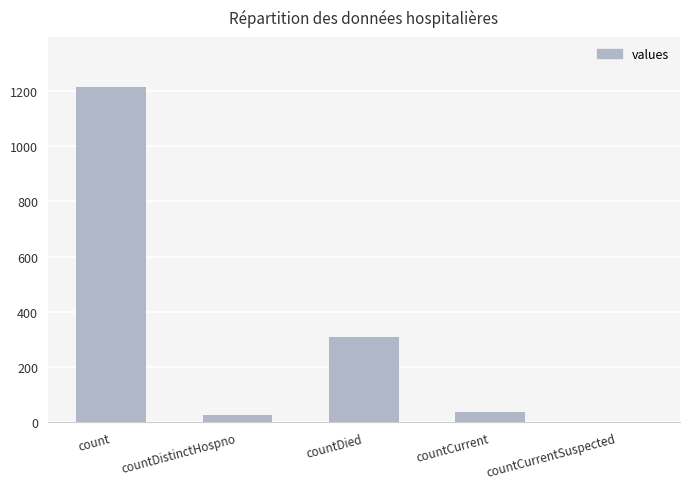

What is the sum of the values at countCurrent and countDistinctHospno?

64